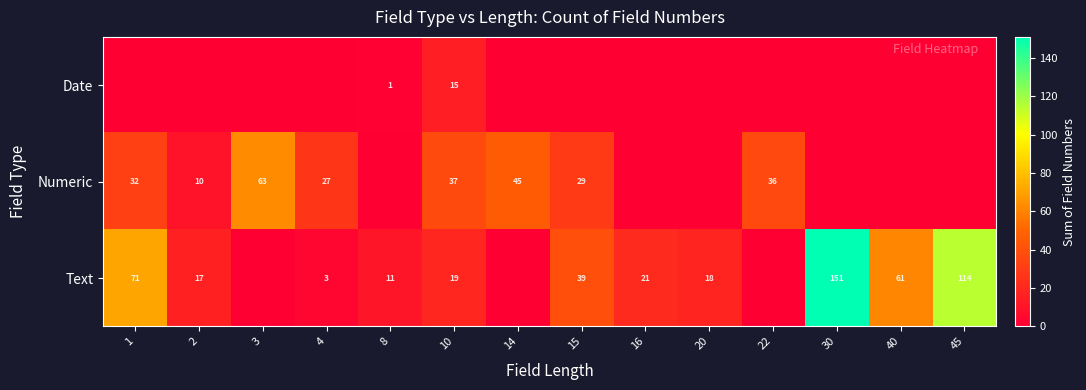

True or false: Numeric has a value of 37 at 10.

True